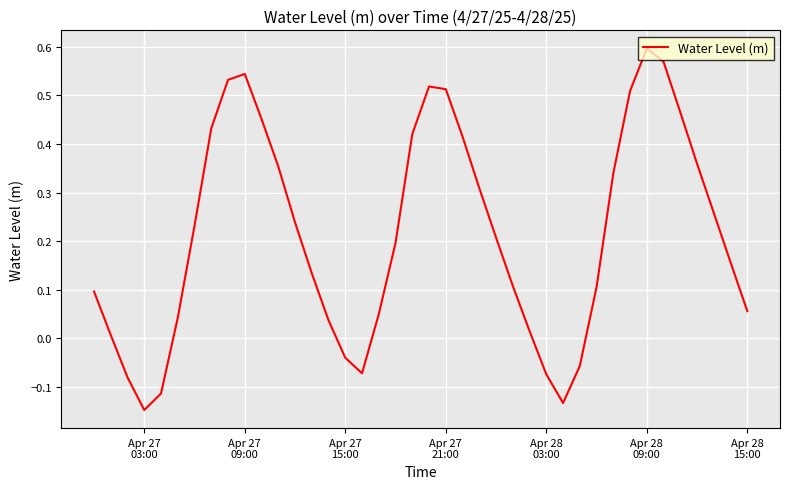

What is the difference between the maximum and minimum values?

0.7